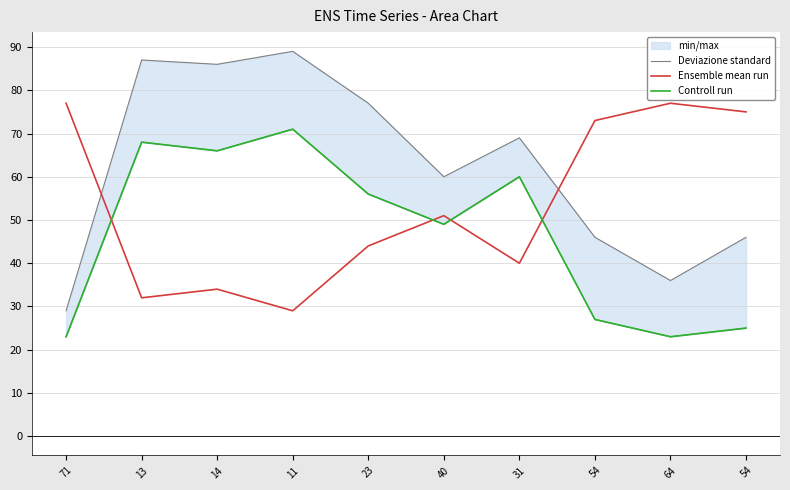

The Ensemble mean run series shows 51 at 40. True or false?

True